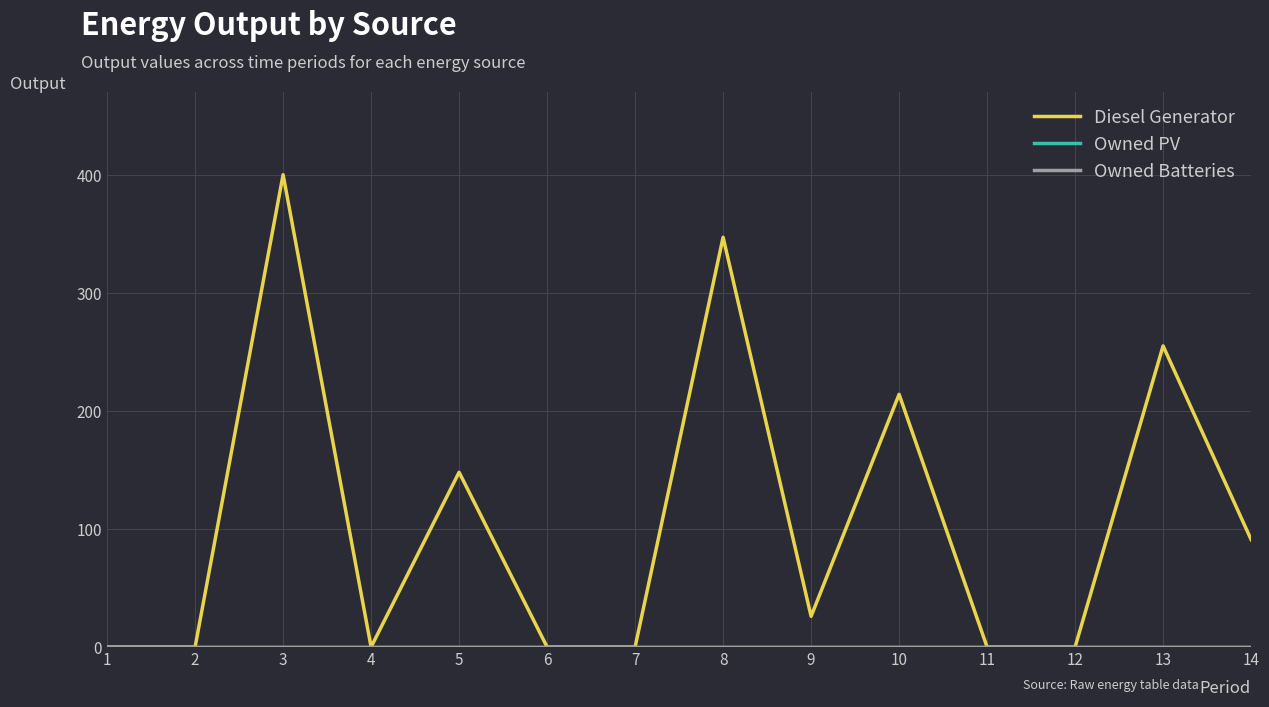

At how many categories does at least one series exceed 130?

5